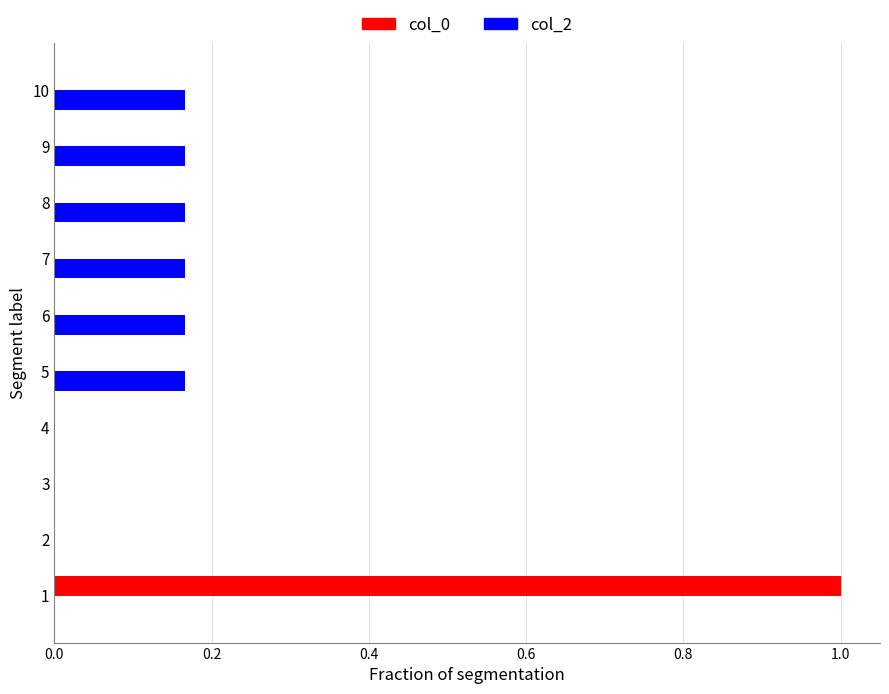

The col_0 series shows 1.7 at 1. True or false?

False